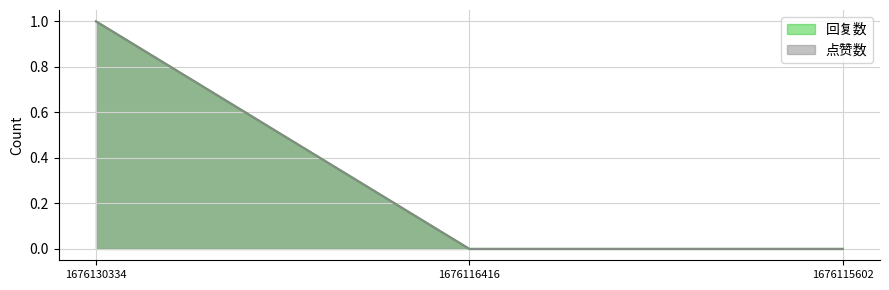

Does the chart display data point markers on the line(s)?

No